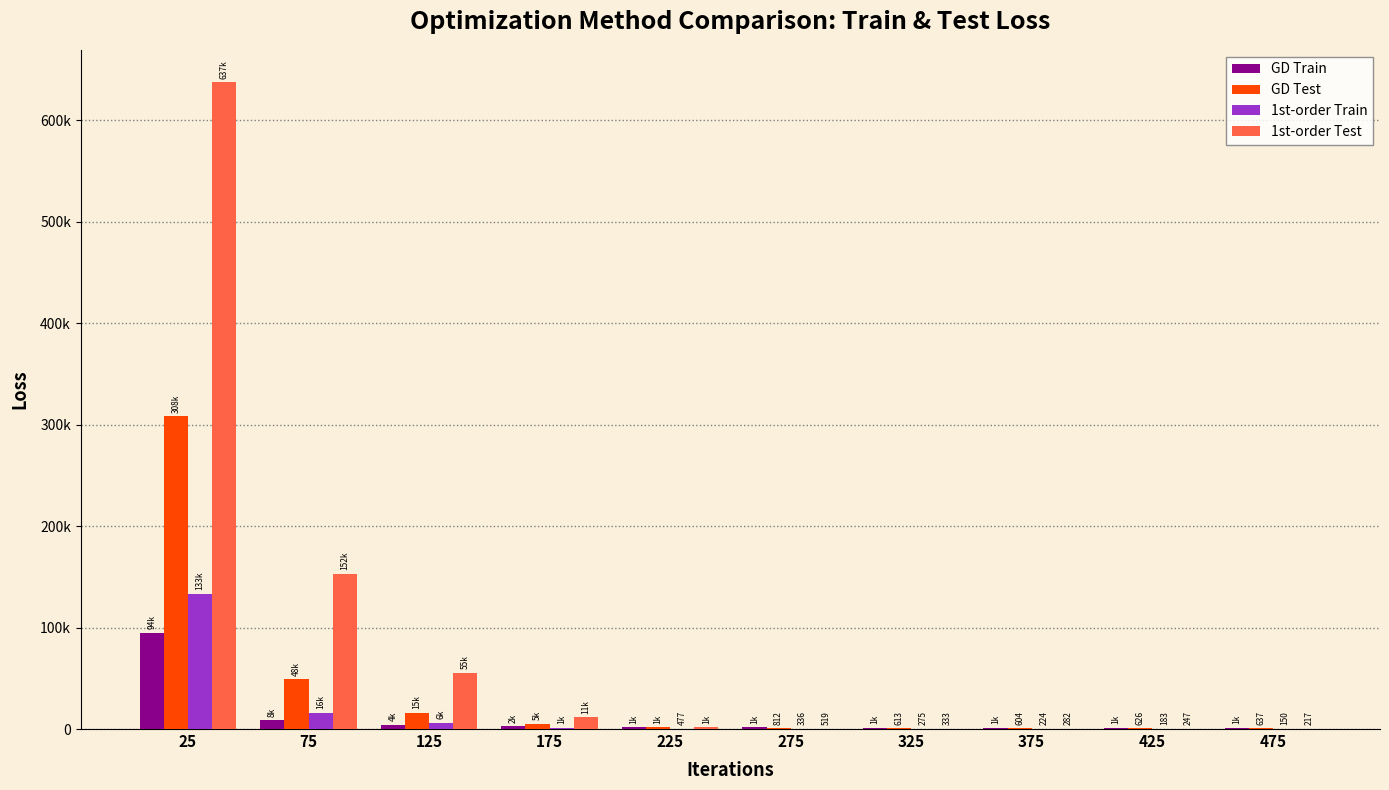

At 125, list the series in order from smallest to largest.

GD Train, 1st-order Train, GD Test, 1st-order Test